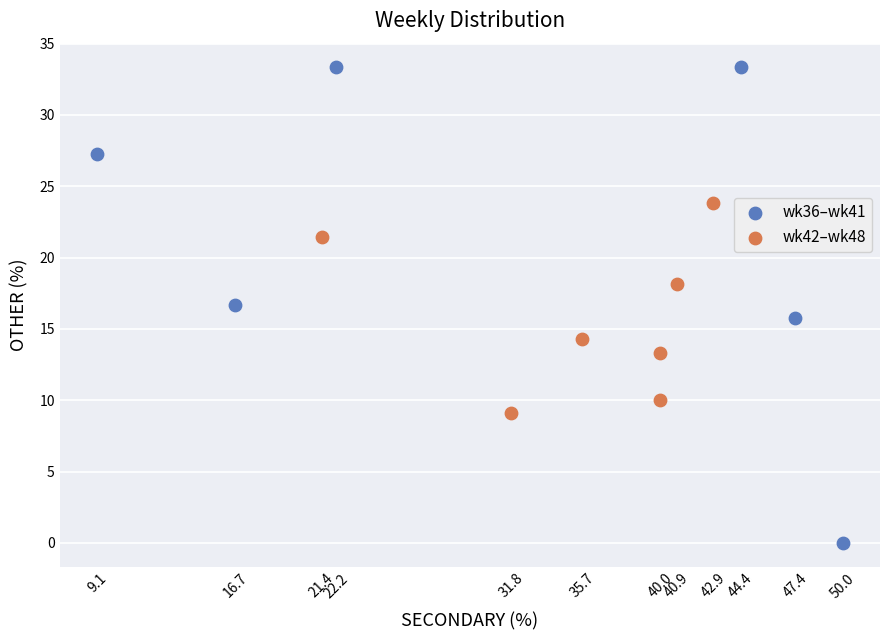

Which series has the widest spread of Y values?

wk36–wk41